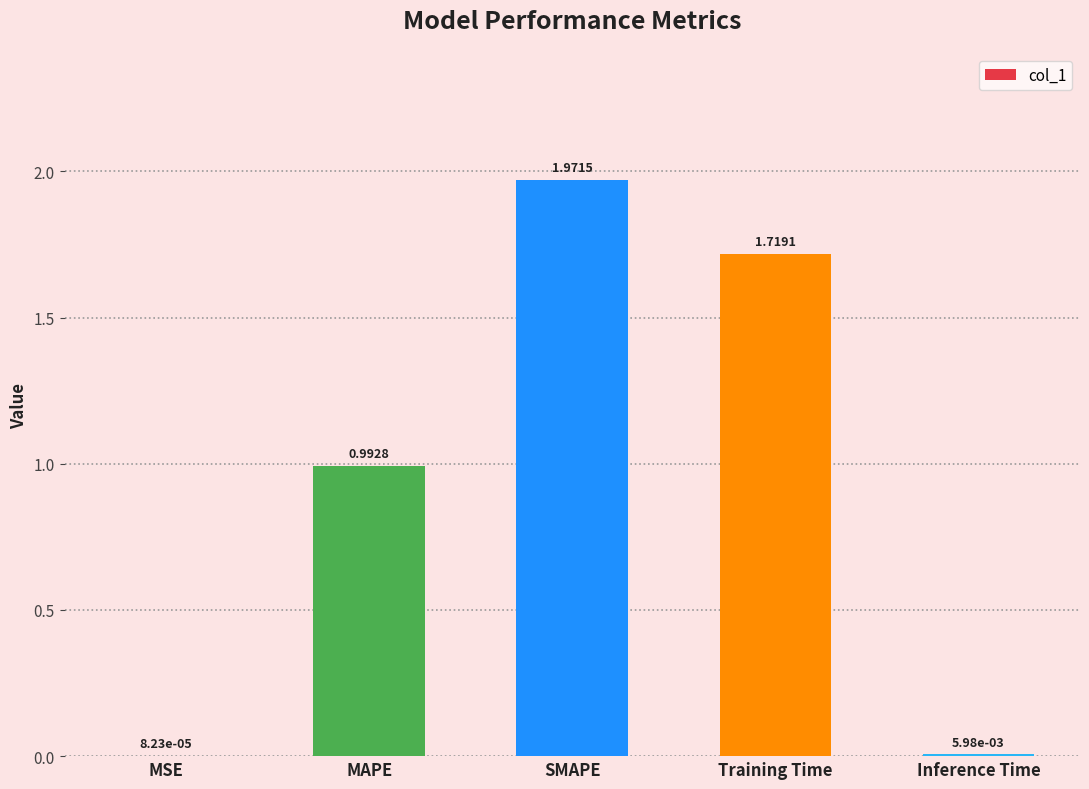

Which has a higher value, MAPE or SMAPE?

SMAPE